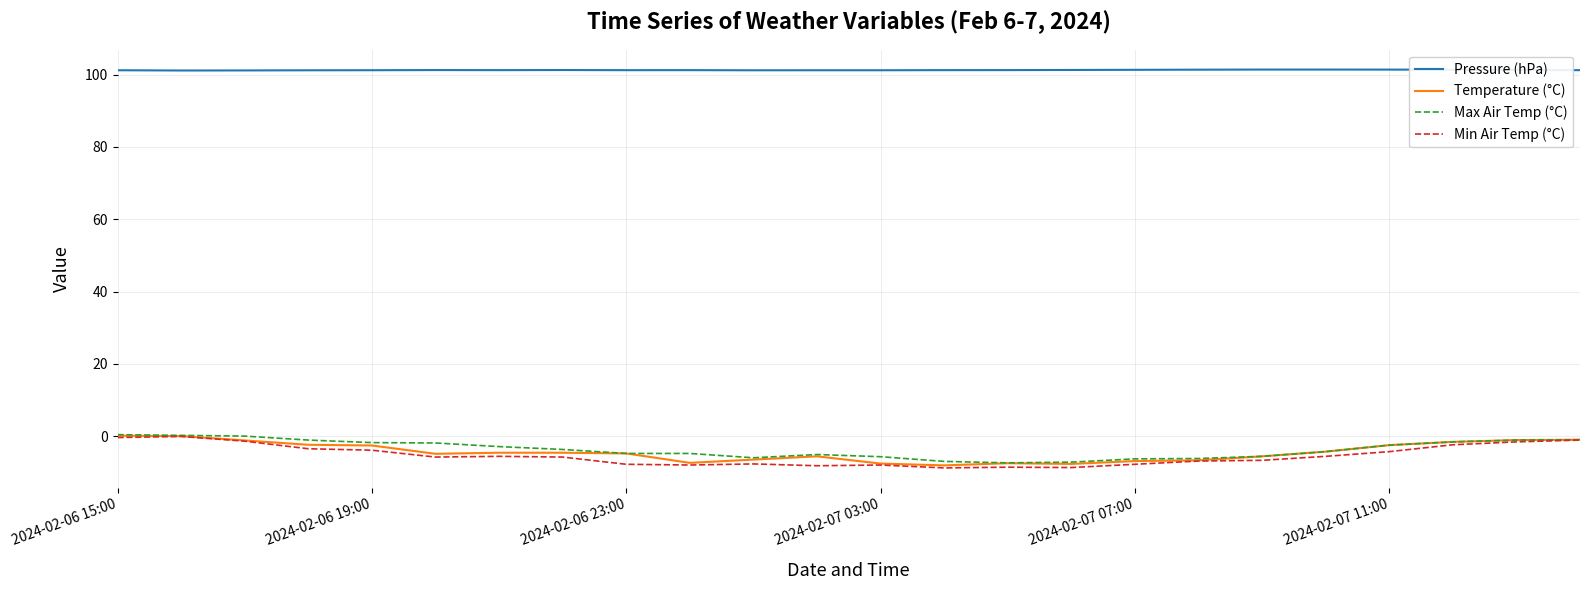

What is the minimum value shown in the chart?

-8.8